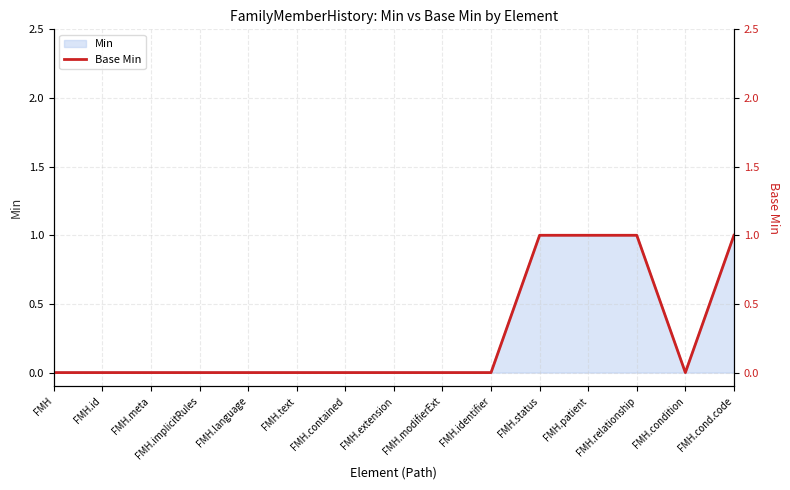

Reading left to right, transcribe all the data shown in this chart.

0	0	0	0	0	0	0	0	0	0	1	1	1	0	1